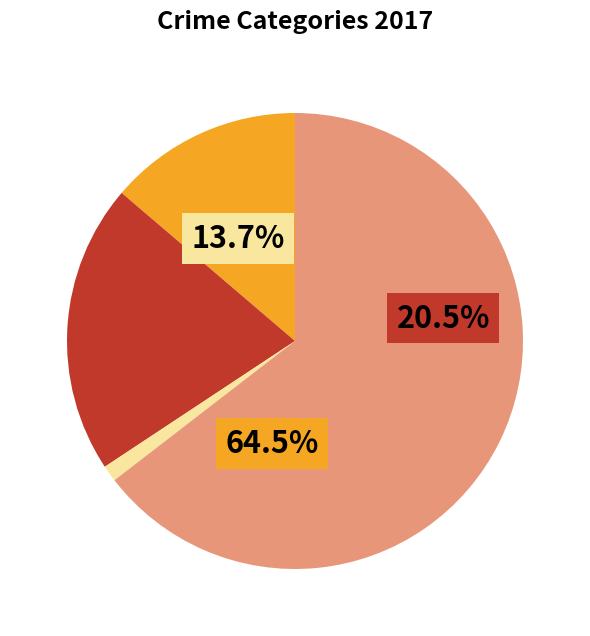

Count the number of slices in the pie.

4